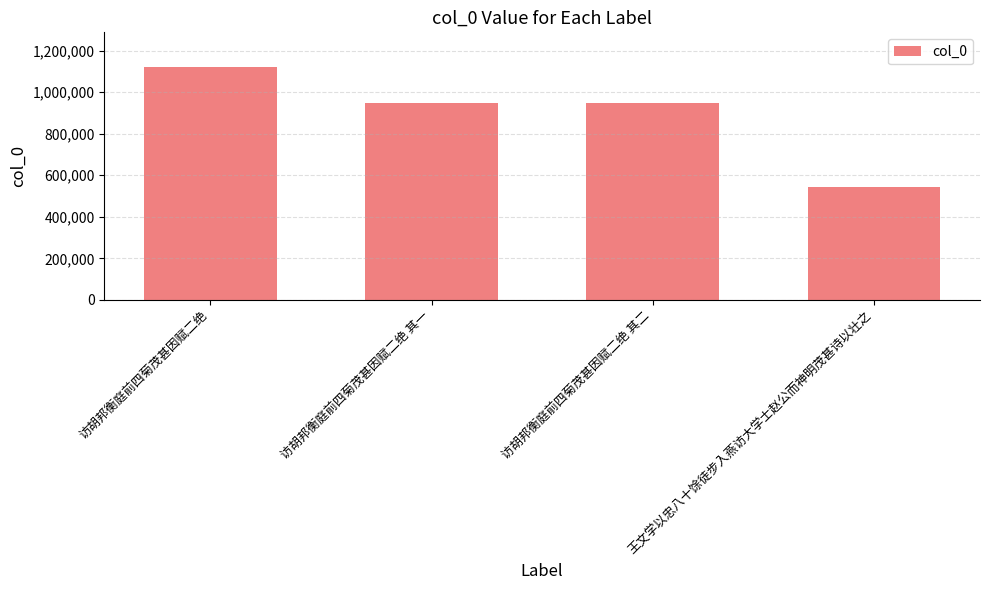

Which category has the lowest value across all series?

王文学以忠八十馀徒步入燕访大学士赵公而神明茂甚诗以壮之